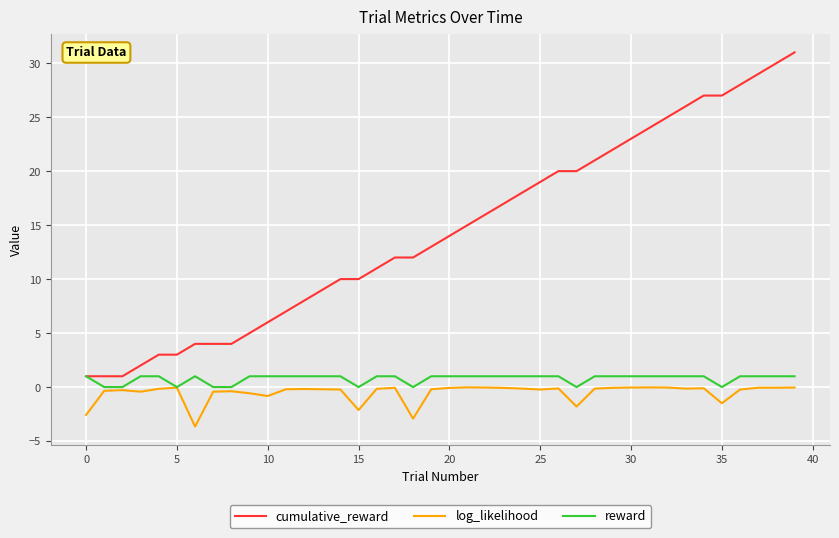

What is the difference between the maximum and minimum values in the log_likelihood series?

3.6